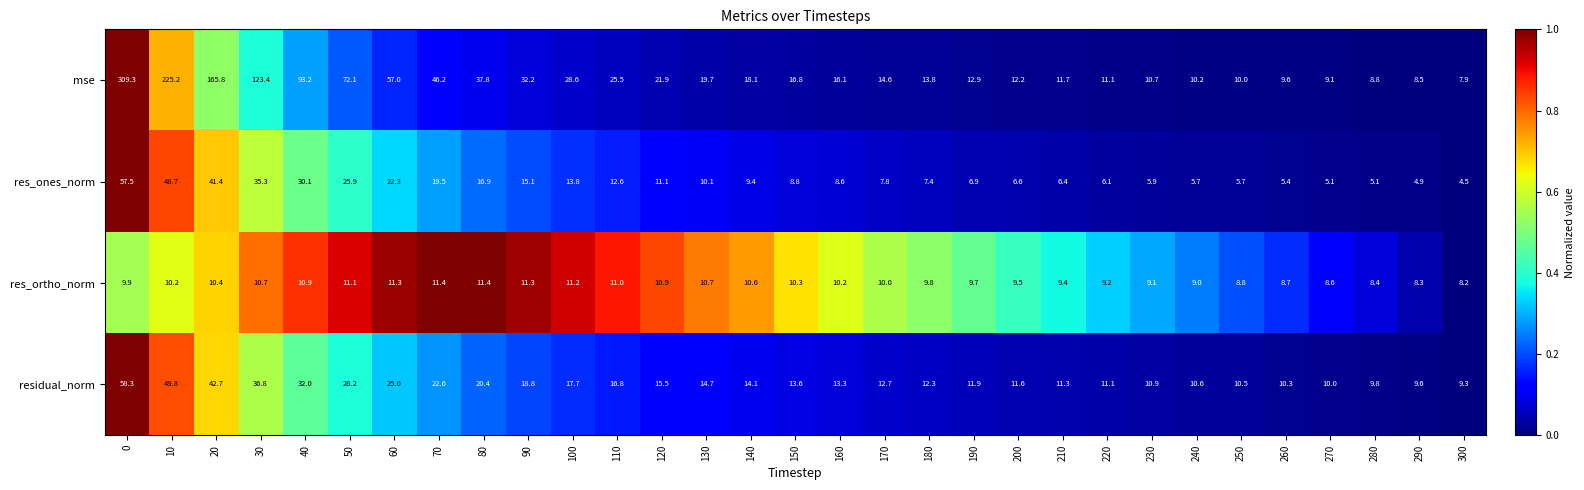

Between 90 and 100, which series saw the biggest shift?

mse